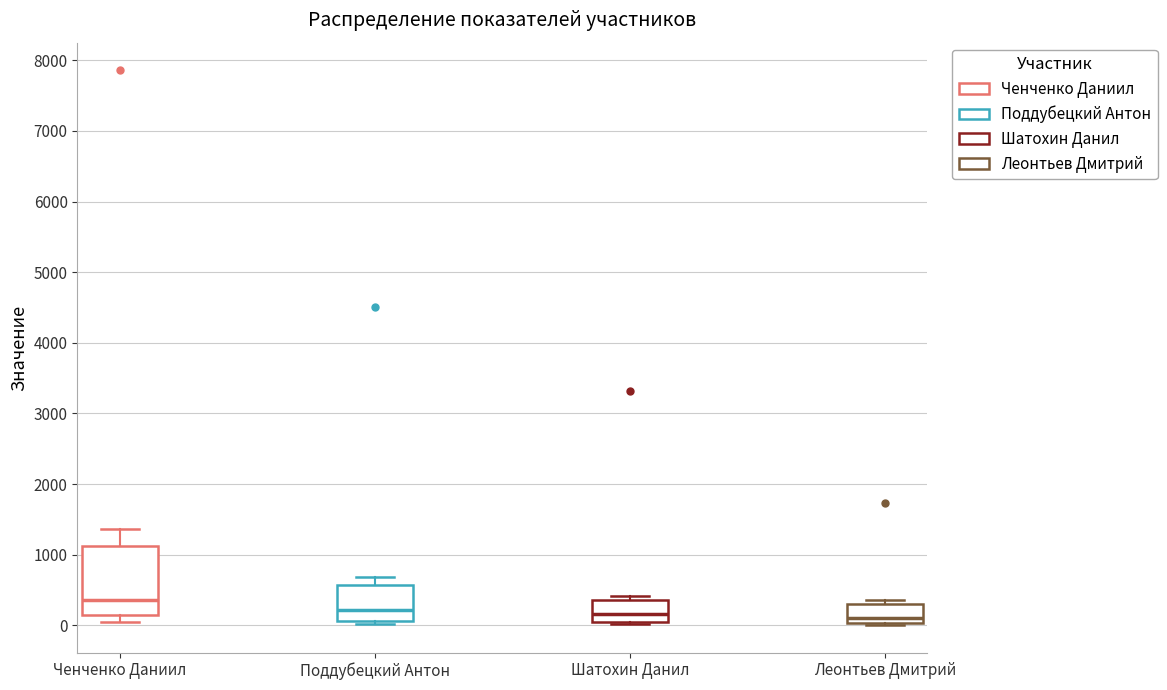

Reading left to right, read every box against the y-axis: the position of its median line, the range the box covers, and the ends of its whiskers. The values are not printed on the chart, so give them approximately, as read against the axis.

Ченченко Даниил: median 400, box 100 to 1100, whiskers 0 to 1400
Поддубецкий Антон: median 200, box 100 to 600, whiskers 0 to 700
Шатохин Данил: median 200, box 100 to 400, whiskers 0 to 400 (just above the box's upper edge)
Леонтьев Дмитрий: median 100, box 0 to 300, whiskers 0 to 400